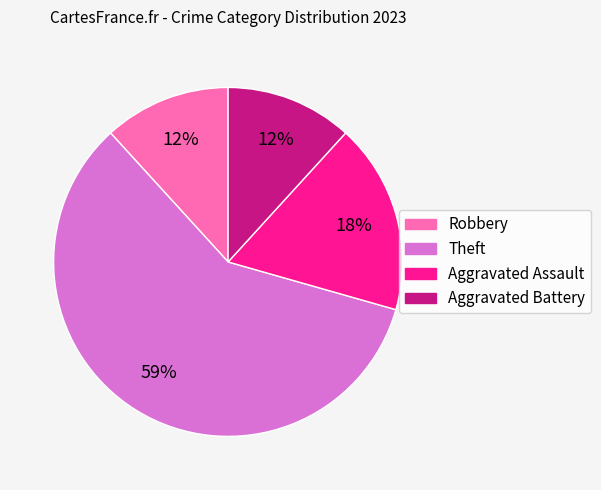

What is the ratio of the value at Aggravated Battery to the value at Aggravated Assault?

0.7